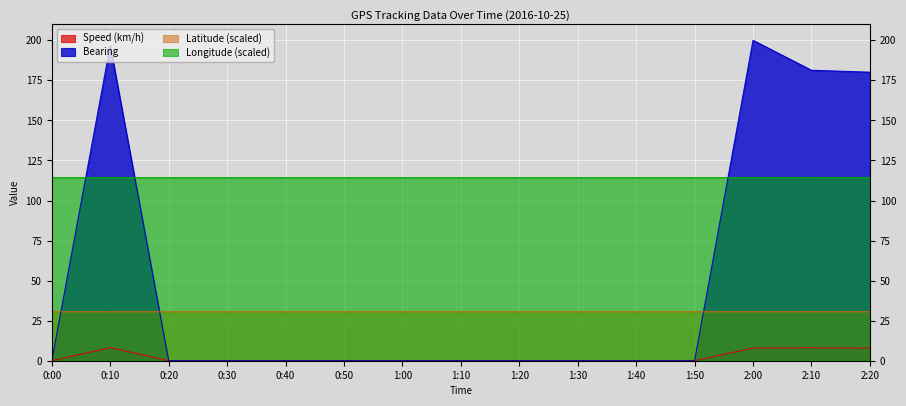

Does the chart display data point markers on the line(s)?

No